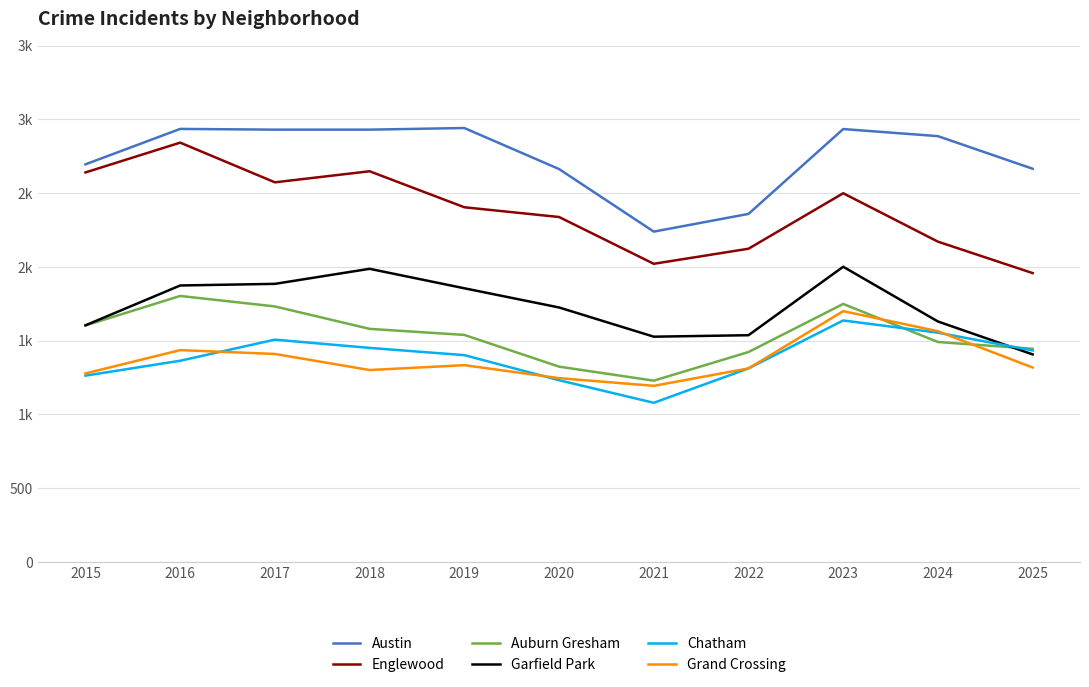

What are all the series names shown in the legend?

Austin, Englewood, Auburn Gresham, Garfield Park, Chatham, Grand Crossing